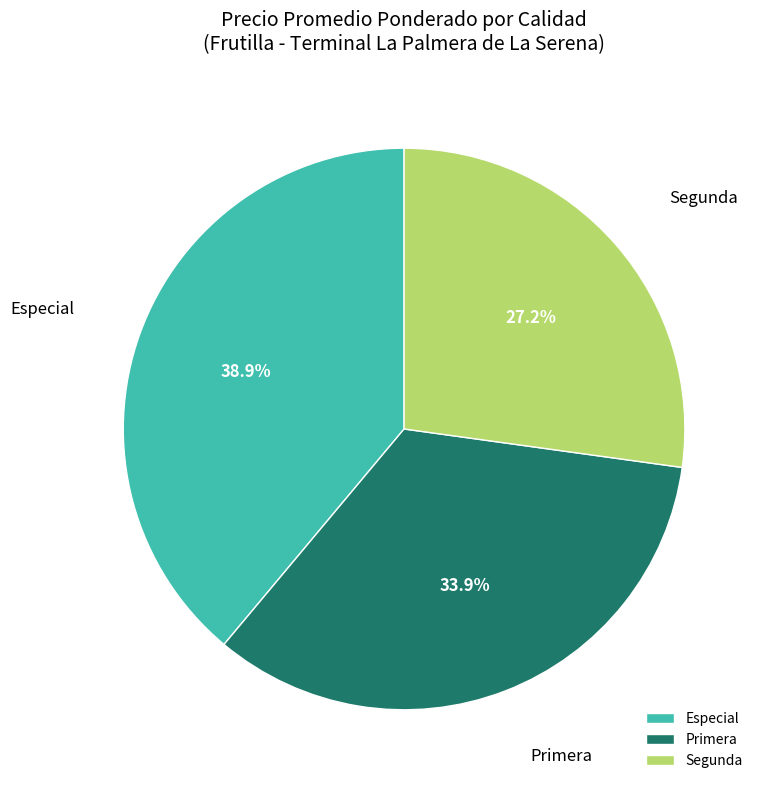

What is the largest slice in the pie chart?

Especial